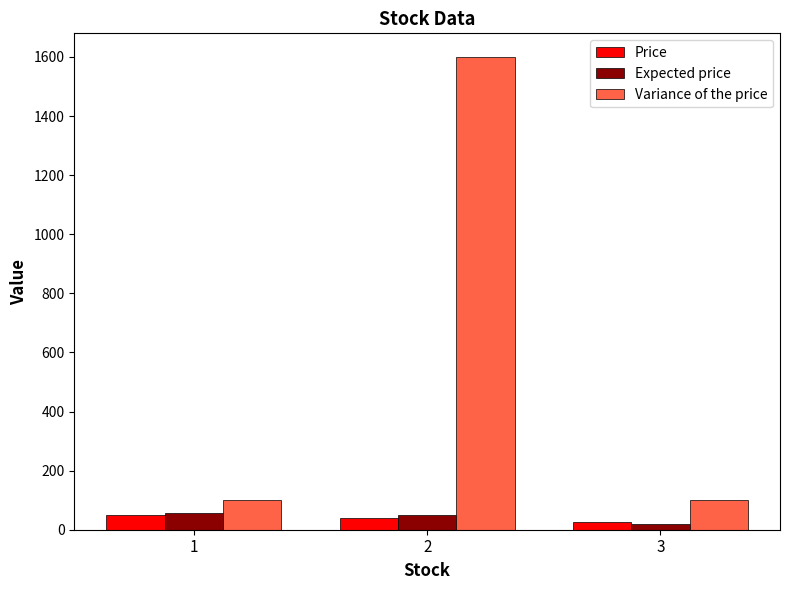

Read the Price value at 1, to the nearest 10.

50